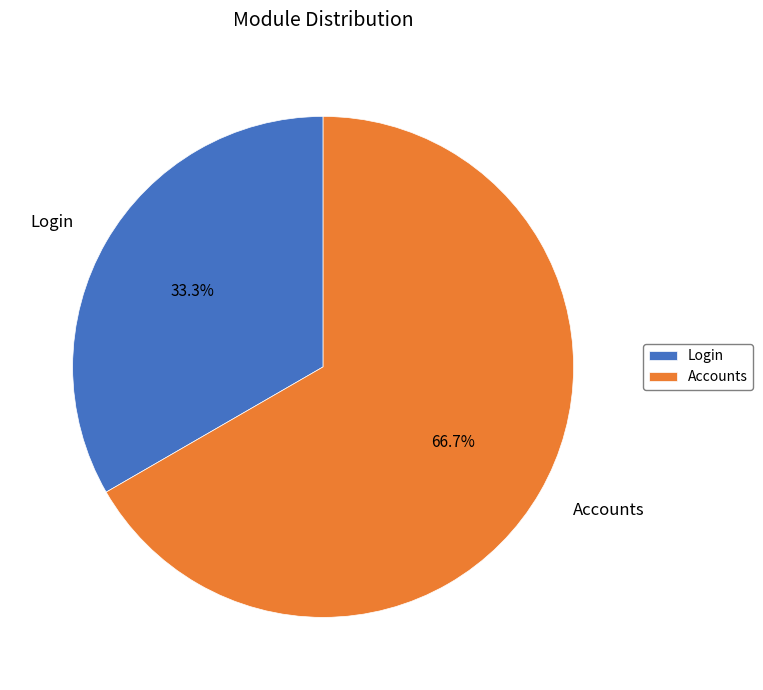

Approximately how many times larger is the value at Login compared to Accounts?

0.5